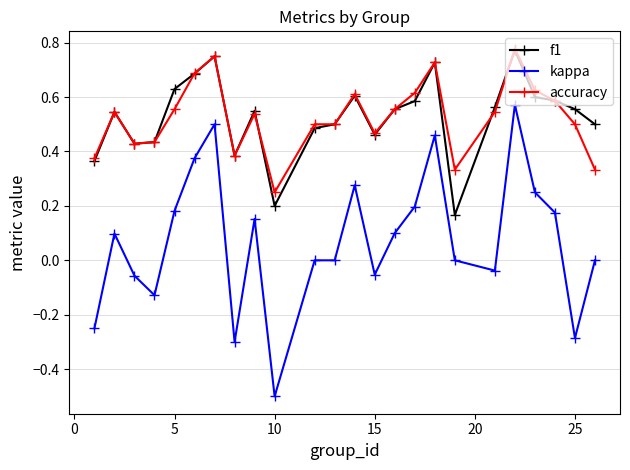

True or false: kappa and accuracy intersect in this chart.

False